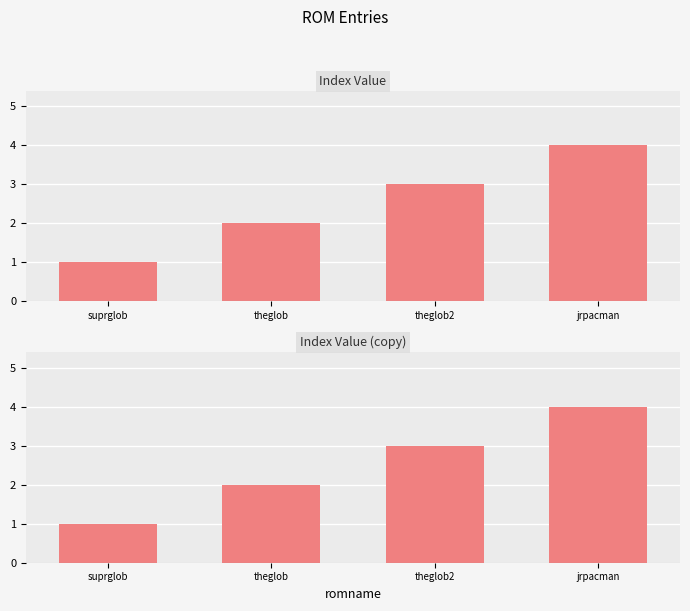

The chart shows a value of 3 at theglob2. True or false?

True